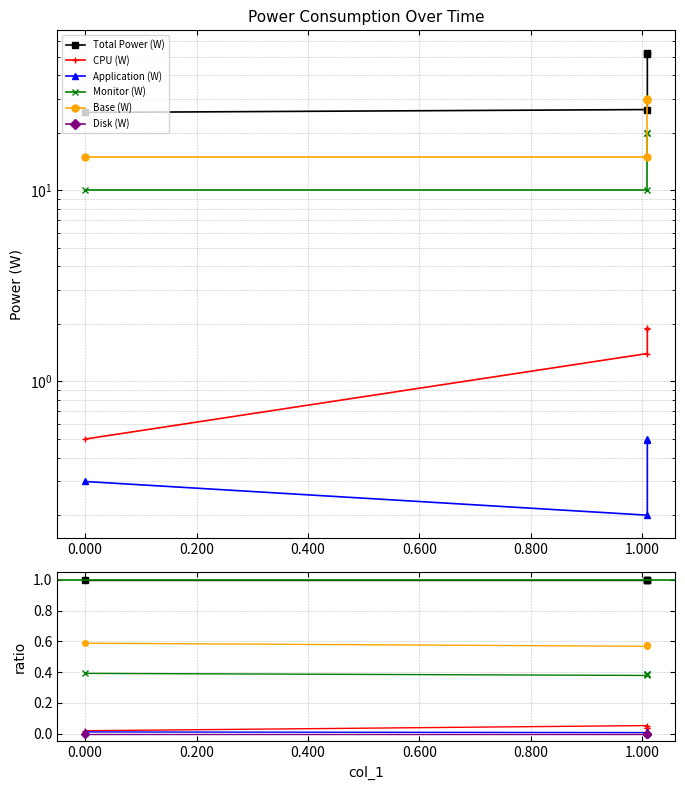

Is the value of Total Power (W) at 0.000 greater than the value of Application (W) at -0.200?

Yes